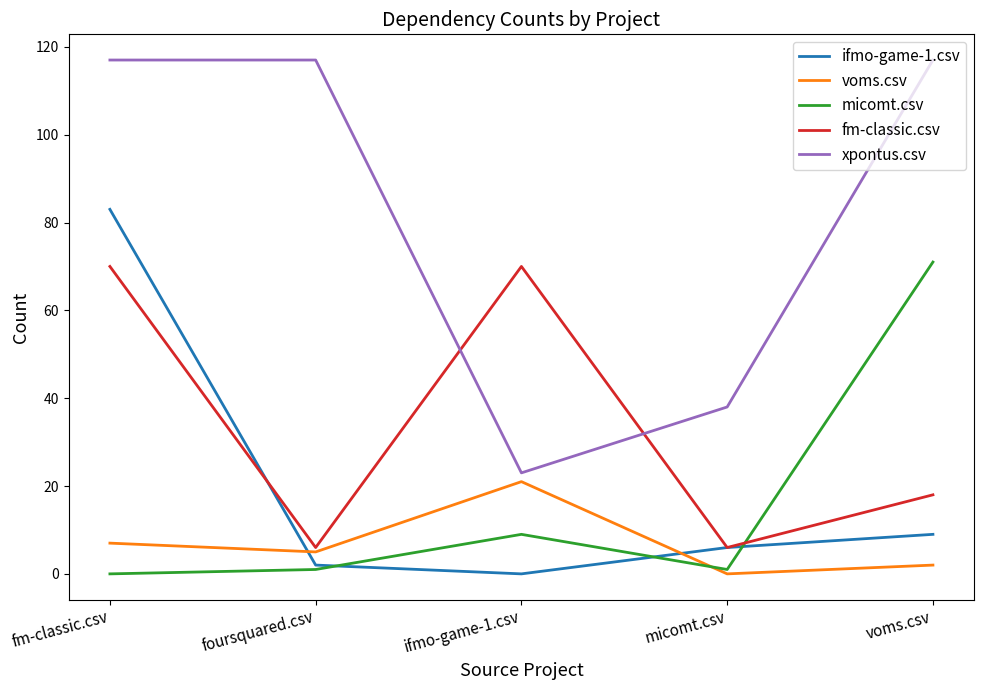

True or false: fm-classic.csv and micomt.csv intersect in this chart.

True